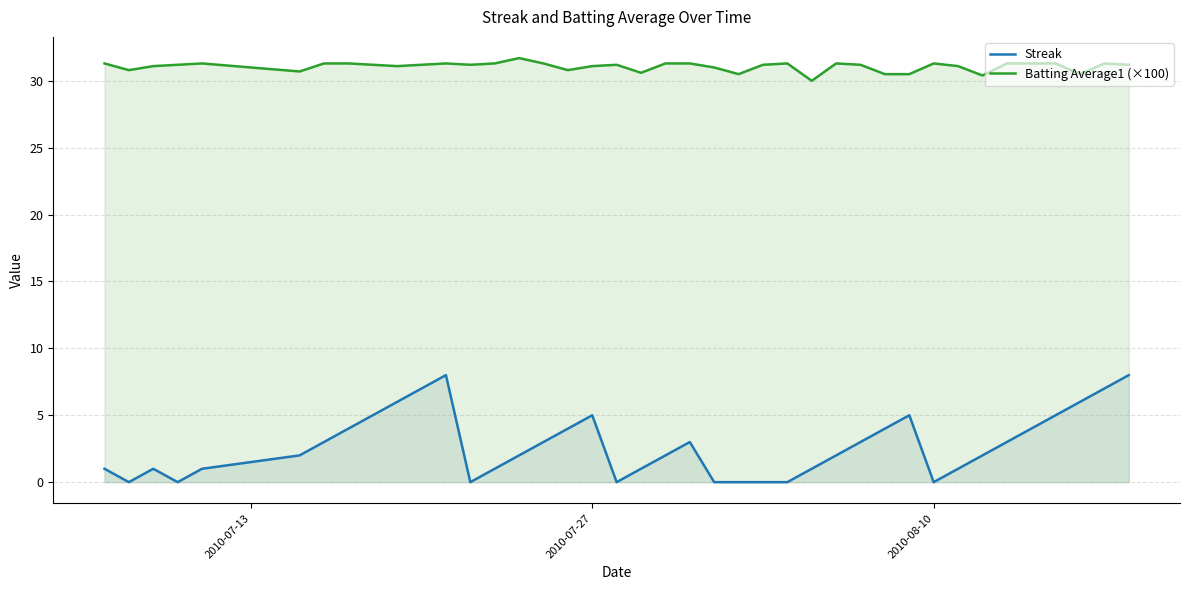

Which series has the largest total across all categories?

Batting Average1 (×100)